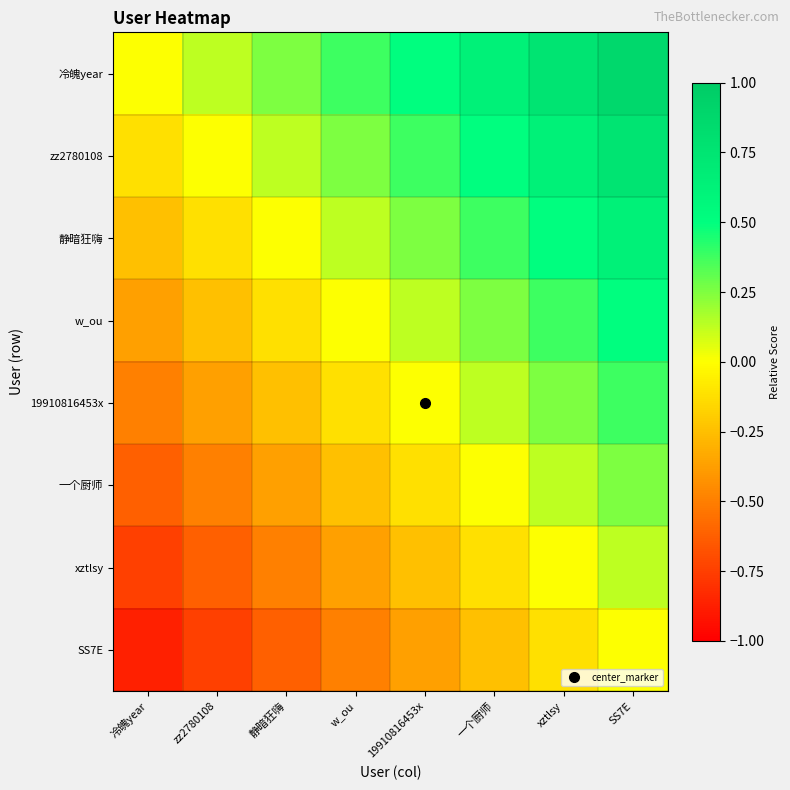

Reading right to left, list all the values displayed in this chart.

冷魄year: SS7E=0.9	xztlsy=0.8	一个厨师=0.6	19910816453x=0.5	w_ou=0.4	静暗狂嗨=0.2	zz2780108=0.1	冷魄year=0.0
zz2780108: SS7E=0.8	xztlsy=0.6	一个厨师=0.5	19910816453x=0.4	w_ou=0.2	静暗狂嗨=0.1	zz2780108=0.0	冷魄year=-0.1
静暗狂嗨: SS7E=0.6	xztlsy=0.5	一个厨师=0.4	19910816453x=0.2	w_ou=0.1	静暗狂嗨=0.0	zz2780108=-0.1	冷魄year=-0.2
w_ou: SS7E=0.5	xztlsy=0.4	一个厨师=0.2	19910816453x=0.1	w_ou=0.0	静暗狂嗨=-0.1	zz2780108=-0.2	冷魄year=-0.4
19910816453x: SS7E=0.4	xztlsy=0.2	一个厨师=0.1	19910816453x=0.0	w_ou=-0.1	静暗狂嗨=-0.2	zz2780108=-0.4	冷魄year=-0.5
一个厨师: SS7E=0.2	xztlsy=0.1	一个厨师=0.0	19910816453x=-0.1	w_ou=-0.2	静暗狂嗨=-0.4	zz2780108=-0.5	冷魄year=-0.6
xztlsy: SS7E=0.1	xztlsy=0.0	一个厨师=-0.1	19910816453x=-0.2	w_ou=-0.4	静暗狂嗨=-0.5	zz2780108=-0.6	冷魄year=-0.8
SS7E: SS7E=0.0	xztlsy=-0.1	一个厨师=-0.2	19910816453x=-0.4	w_ou=-0.5	静暗狂嗨=-0.6	zz2780108=-0.8	冷魄year=-0.9